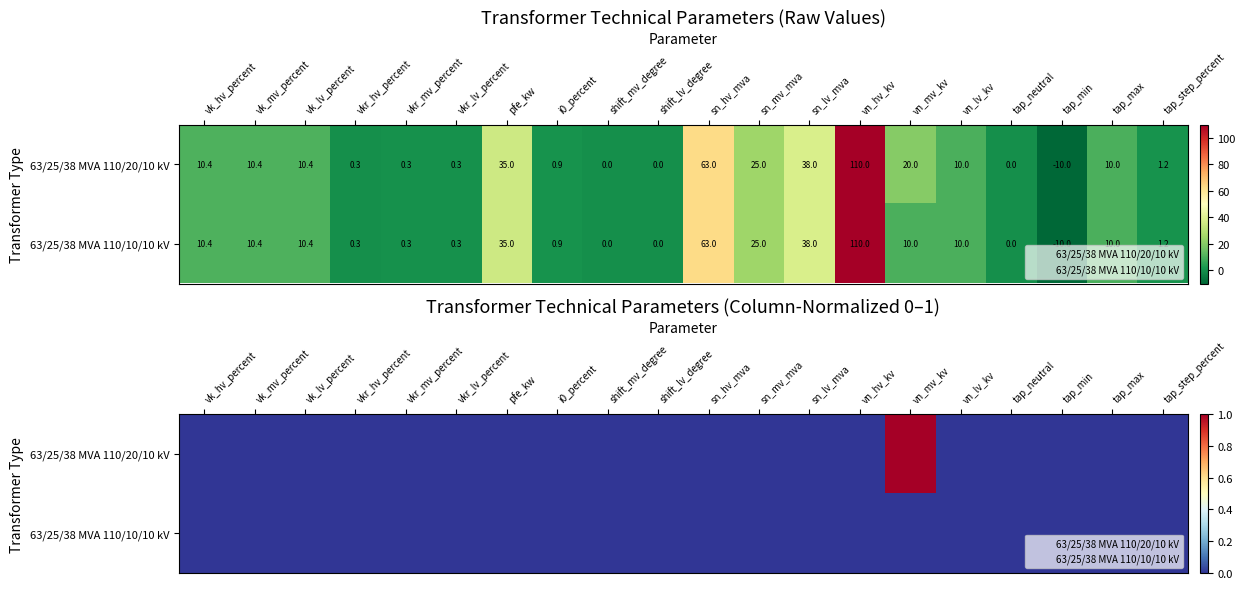

Between pfe_kw and i0_percent, which is larger?

pfe_kw